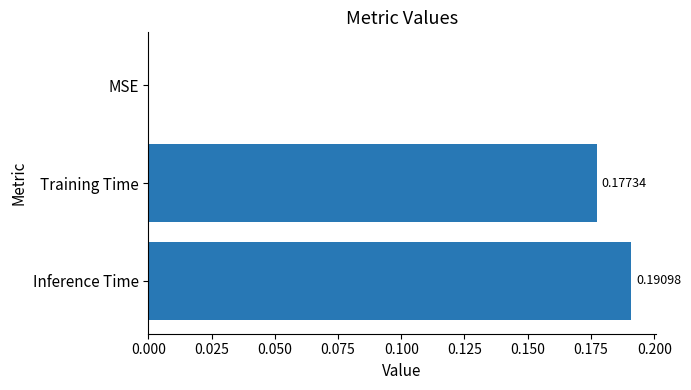

What is the average value?

0.1